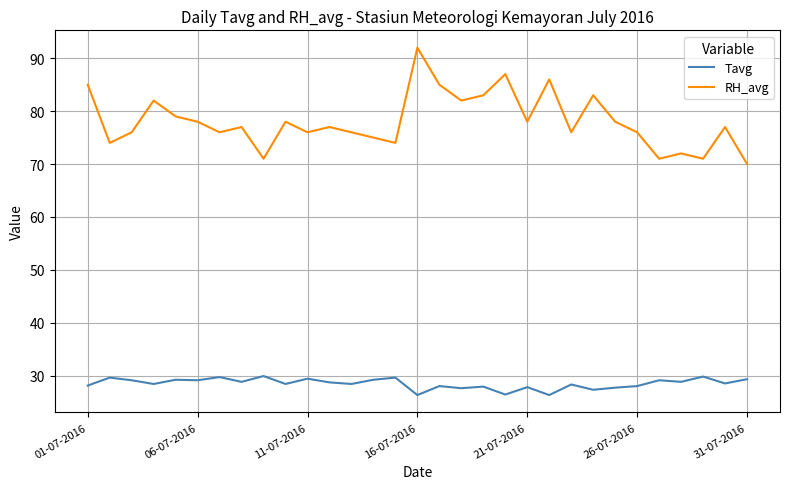

How many lines are shown in the chart?

2